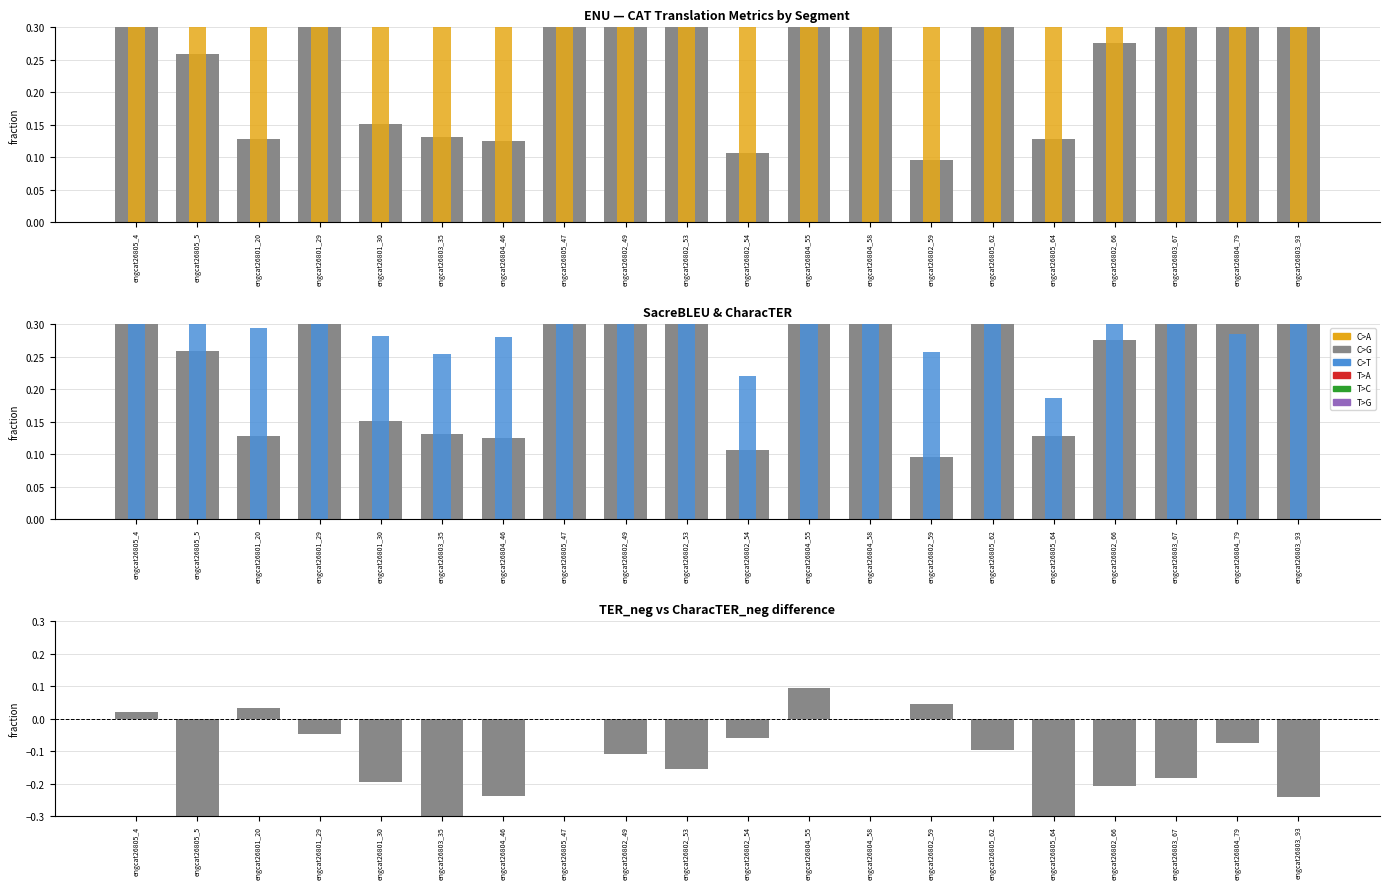

How many metric_SacreBLEU_chrf values are between 0 and 1?

20